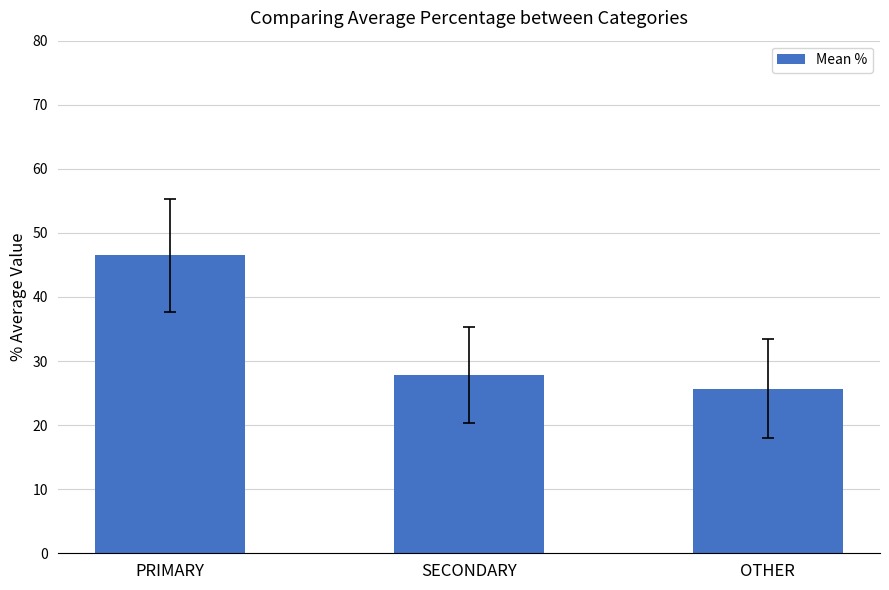

List the labels in order of value, largest first.

PRIMARY, SECONDARY, OTHER